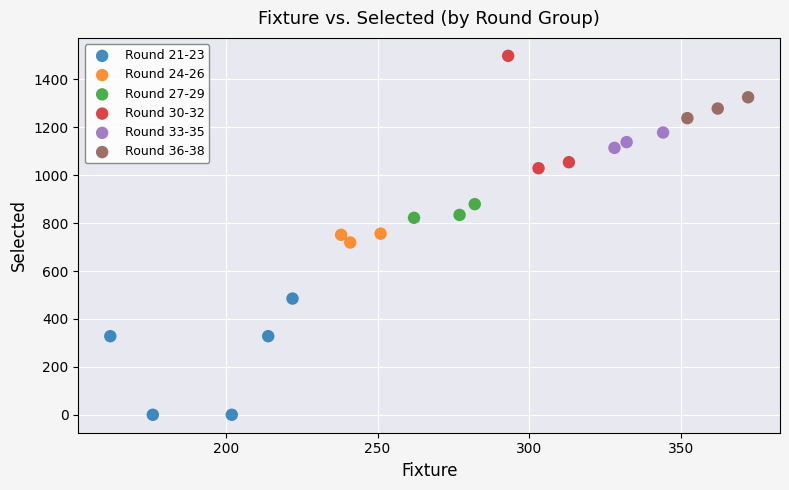

Which series reaches the maximum Y coordinate?

Round 30-32